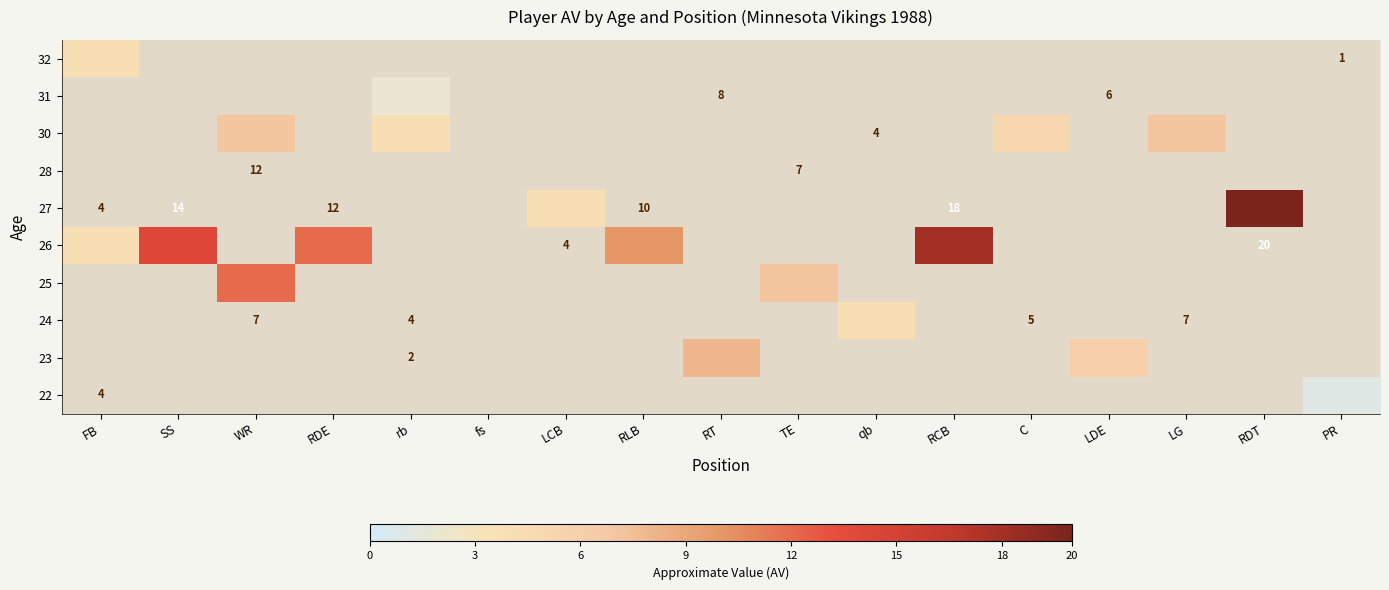

How many distinct data groups are displayed?

10